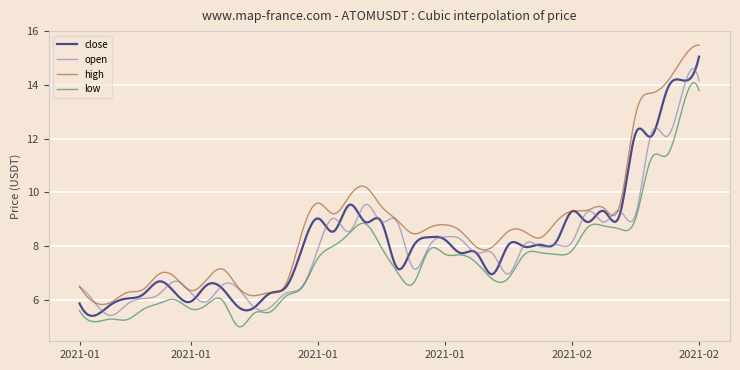

What is the greatest value displayed?

15.5